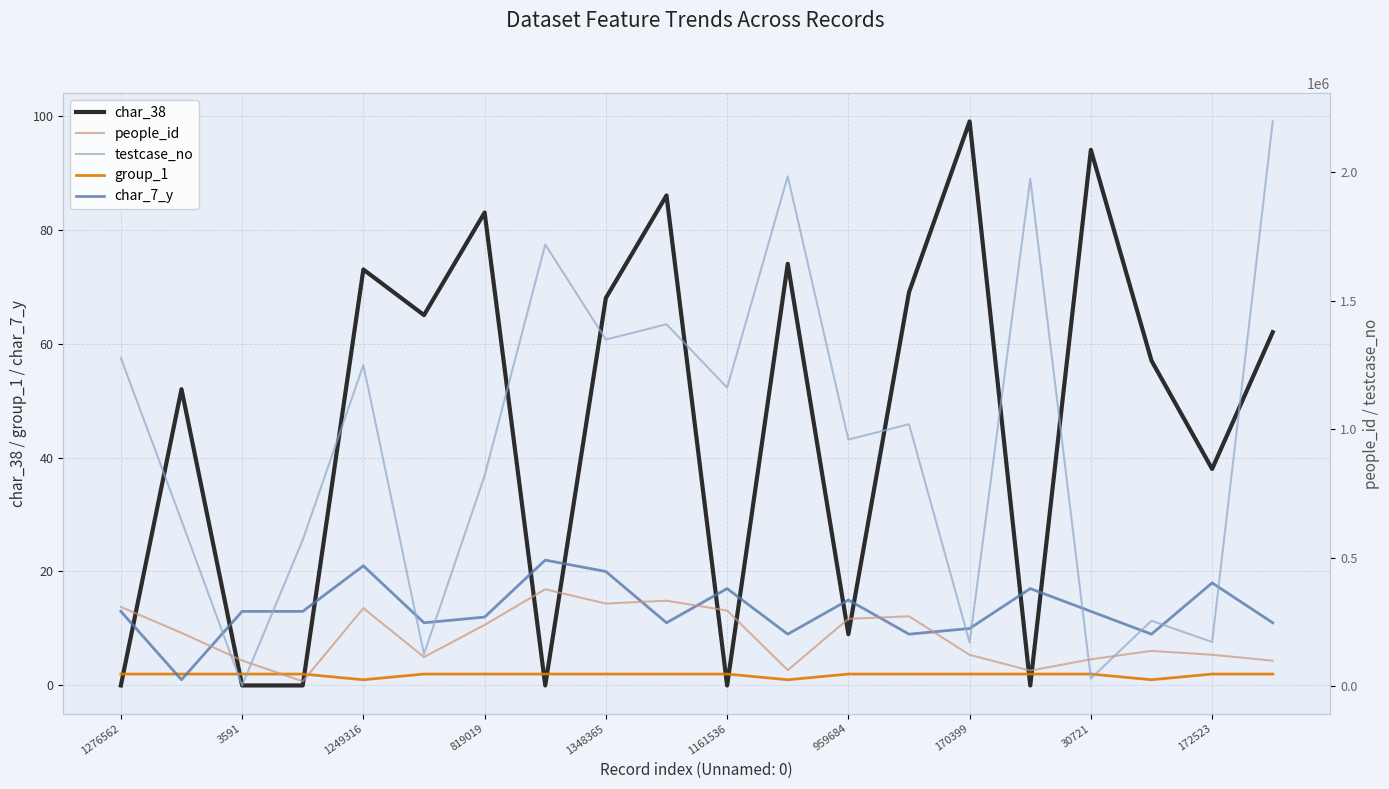

What is the average value of the char_7_y series?

13